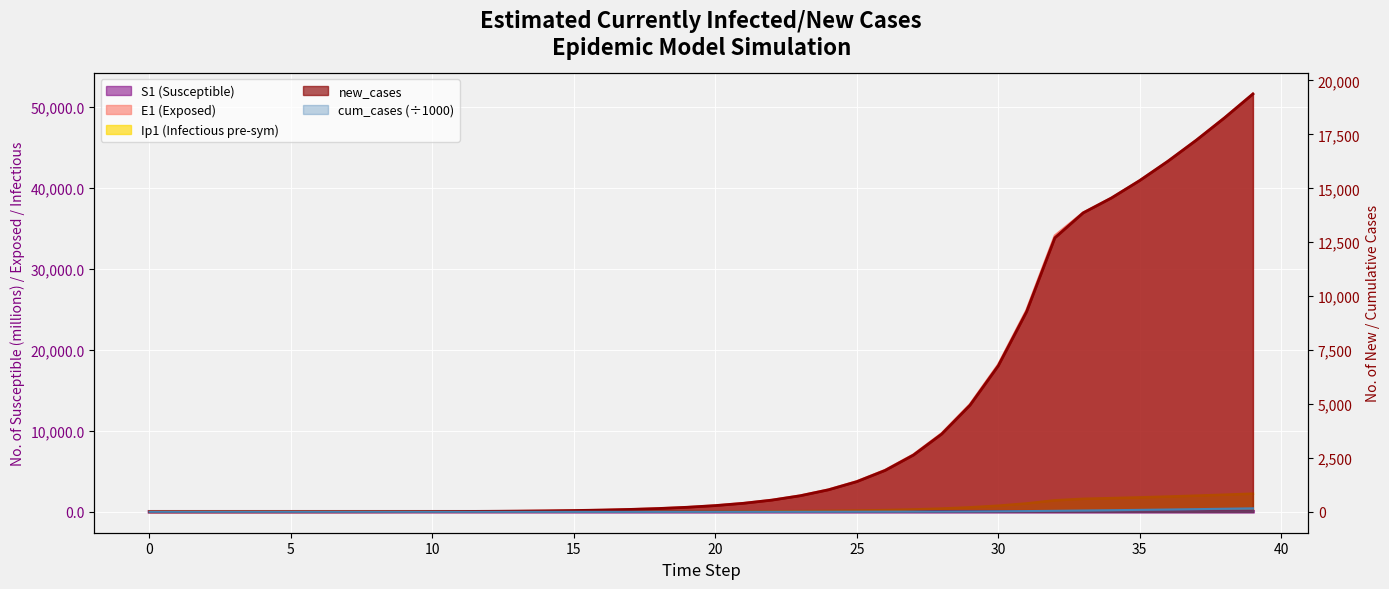

What is the total value across all series at 18?

598.3